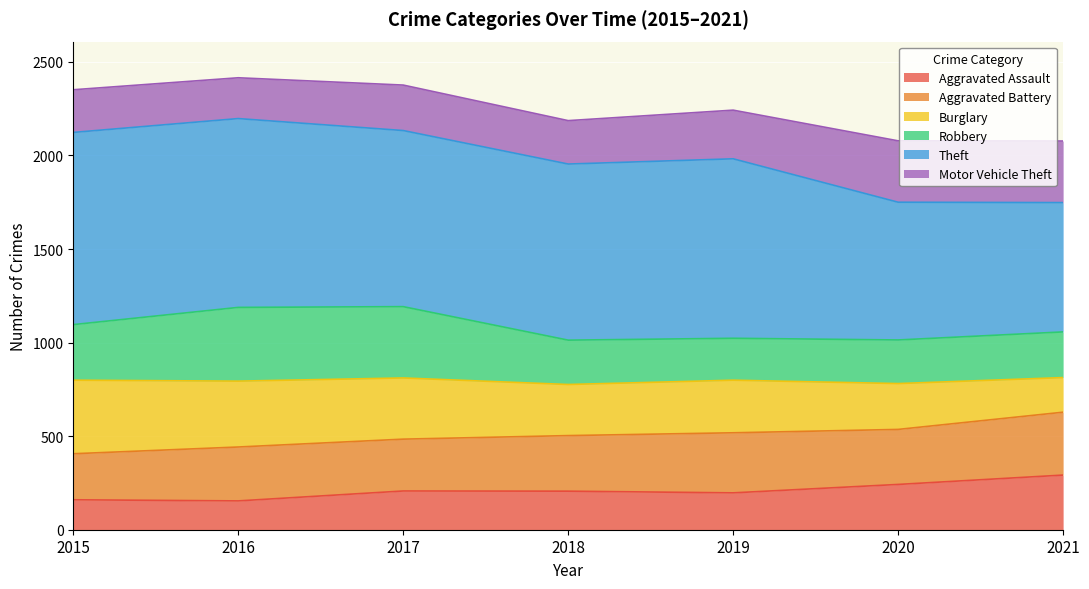

What is the total value across all series at 2021?

2077